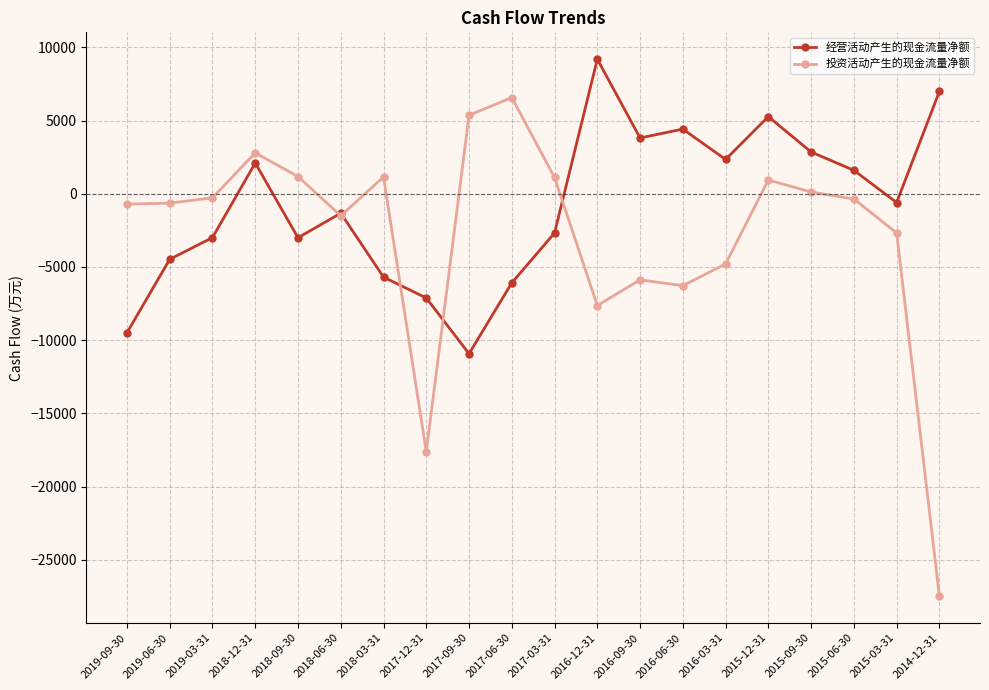

Which series has the largest total across all categories?

经营活动产生的现金流量净额